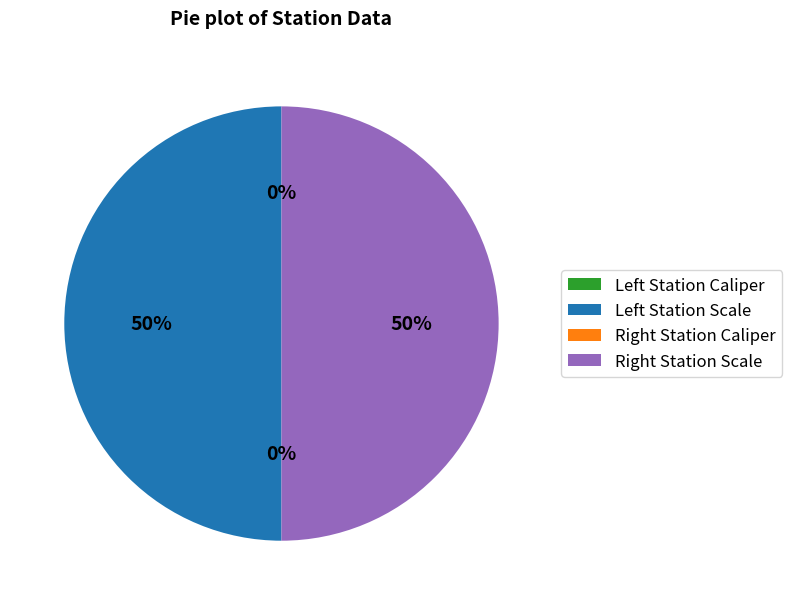

To the nearest percent, what is the difference between the largest and smallest slice percentages?

50%